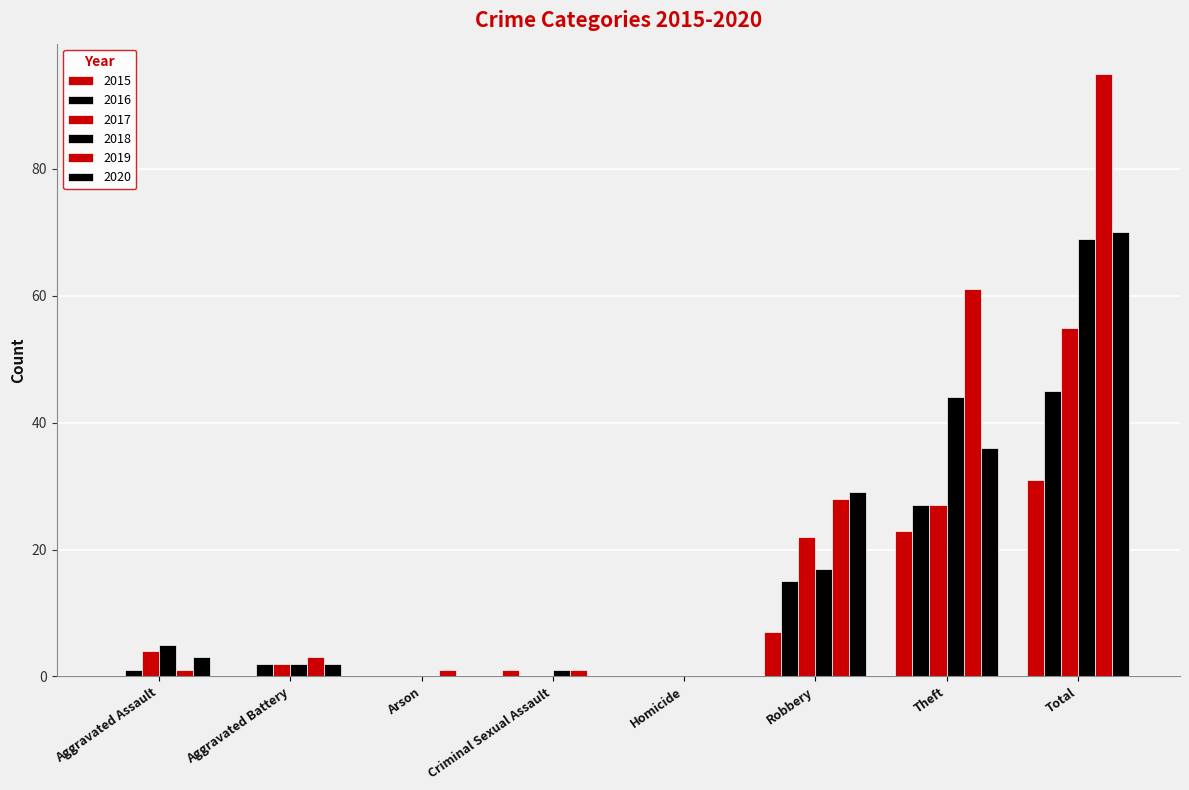

Is it true that 2020 equals 12 at Robbery?

False